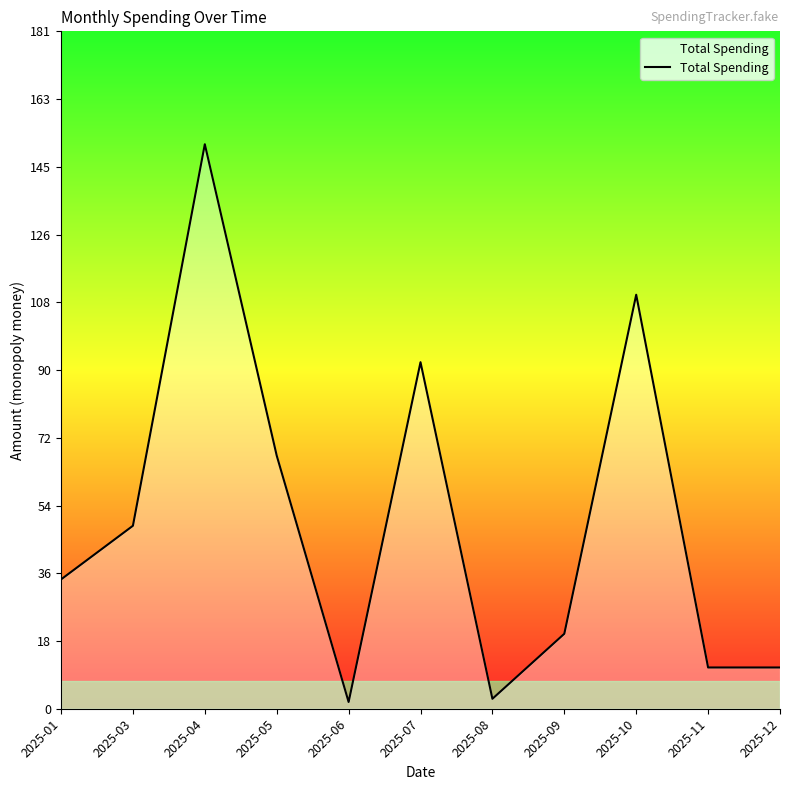

Where does the data first go above 34?

2025-01